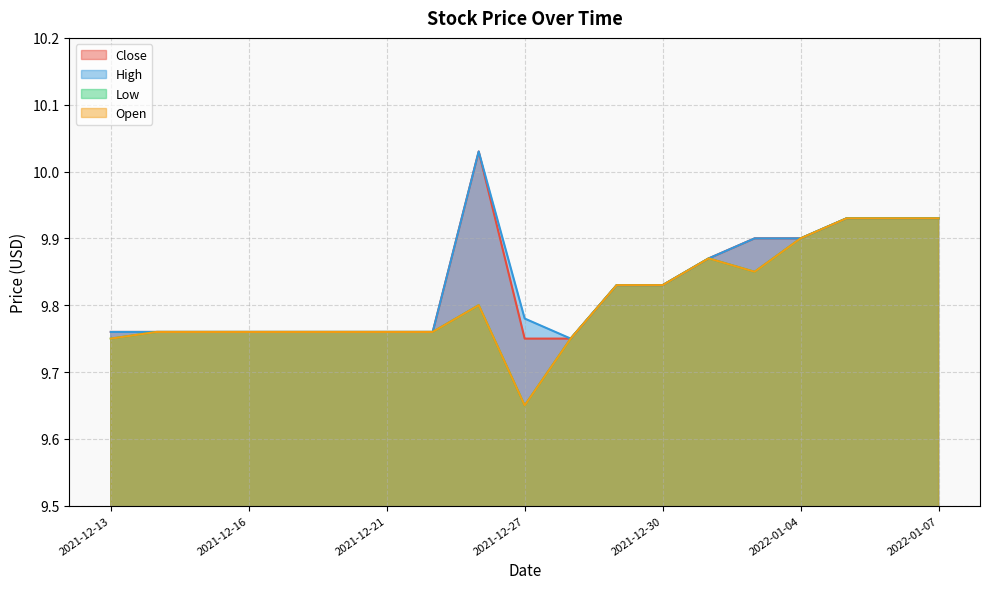

Reading left to right, list all the values displayed in this chart.

Close: 2021-12-13=9.8	2021-12-14=9.8	2021-12-15=9.8	2021-12-16=9.8	2021-12-17=9.8	2021-12-20=9.8	2021-12-21=9.8	2021-12-22=9.8	2021-12-23=10.0	2021-12-27=9.8	2021-12-28=9.8	2021-12-29=9.8	2021-12-30=9.8	2021-12-31=9.9	2022-01-03=9.9	2022-01-04=9.9	2022-01-05=9.9	2022-01-06=9.9	2022-01-07=9.9
High: 2021-12-13=9.8	2021-12-14=9.8	2021-12-15=9.8	2021-12-16=9.8	2021-12-17=9.8	2021-12-20=9.8	2021-12-21=9.8	2021-12-22=9.8	2021-12-23=10.0	2021-12-27=9.8	2021-12-28=9.8	2021-12-29=9.8	2021-12-30=9.8	2021-12-31=9.9	2022-01-03=9.9	2022-01-04=9.9	2022-01-05=9.9	2022-01-06=9.9	2022-01-07=9.9
Low: 2021-12-13=9.8	2021-12-14=9.8	2021-12-15=9.8	2021-12-16=9.8	2021-12-17=9.8	2021-12-20=9.8	2021-12-21=9.8	2021-12-22=9.8	2021-12-23=9.8	2021-12-27=9.6	2021-12-28=9.8	2021-12-29=9.8	2021-12-30=9.8	2021-12-31=9.9	2022-01-03=9.9	2022-01-04=9.9	2022-01-05=9.9	2022-01-06=9.9	2022-01-07=9.9
Open: 2021-12-13=9.8	2021-12-14=9.8	2021-12-15=9.8	2021-12-16=9.8	2021-12-17=9.8	2021-12-20=9.8	2021-12-21=9.8	2021-12-22=9.8	2021-12-23=9.8	2021-12-27=9.6	2021-12-28=9.8	2021-12-29=9.8	2021-12-30=9.8	2021-12-31=9.9	2022-01-03=9.9	2022-01-04=9.9	2022-01-05=9.9	2022-01-06=9.9	2022-01-07=9.9